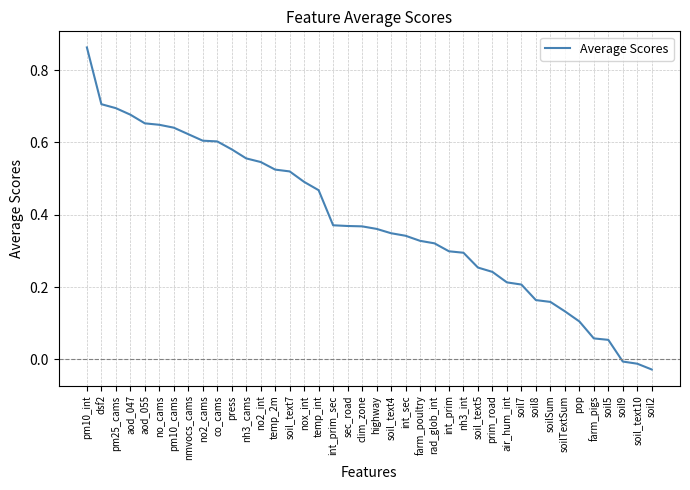

What position from the left is press?

11